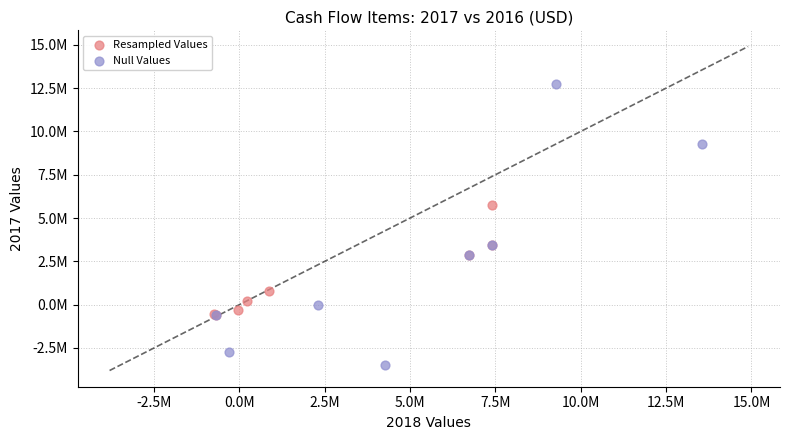

Which series reaches the minimum Y coordinate?

Null Values